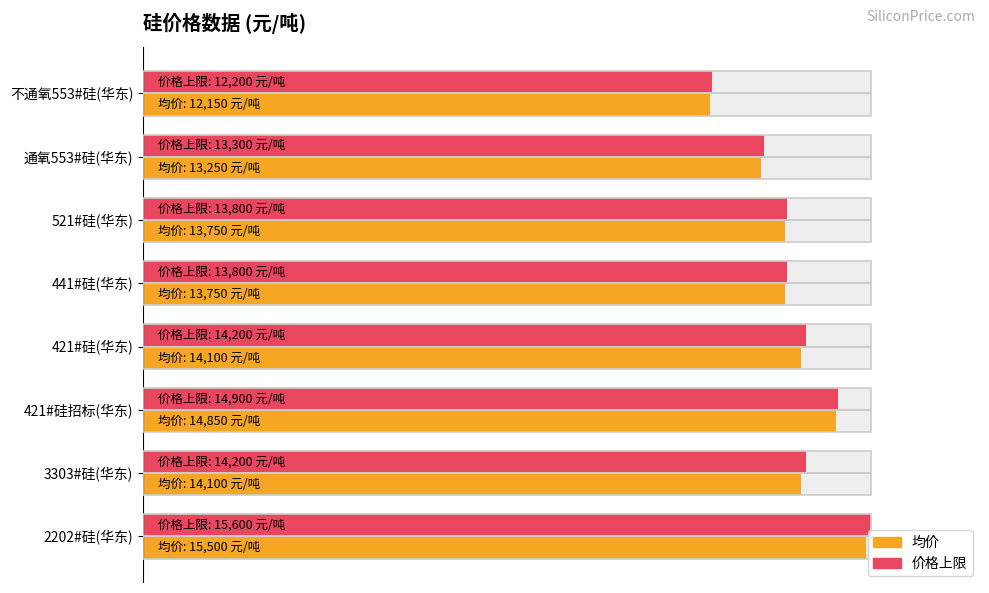

Which series has the widest spread of values?

价格上限